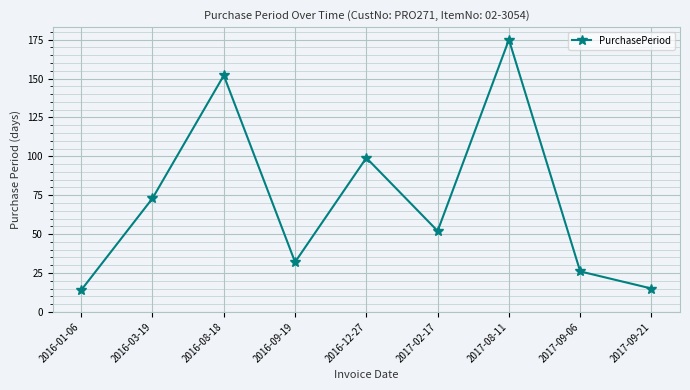

What is the greatest value displayed?

175